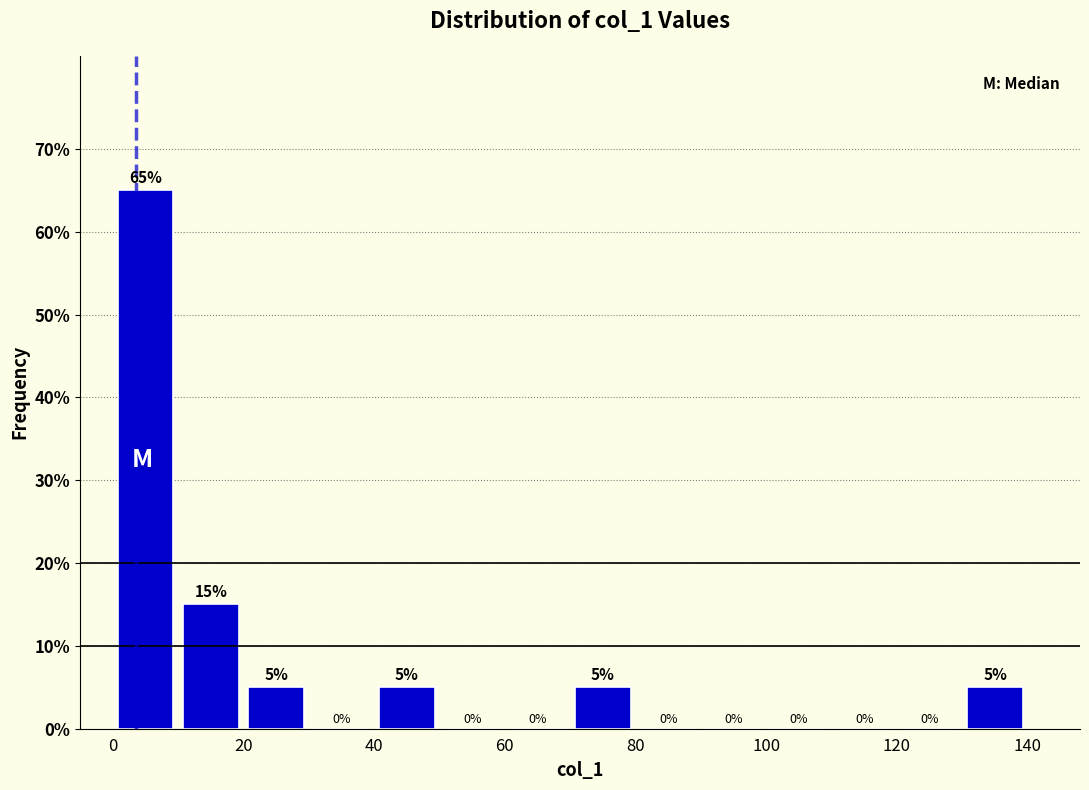

How tall is the bar that spans 40 to 50 on the x-axis?

5